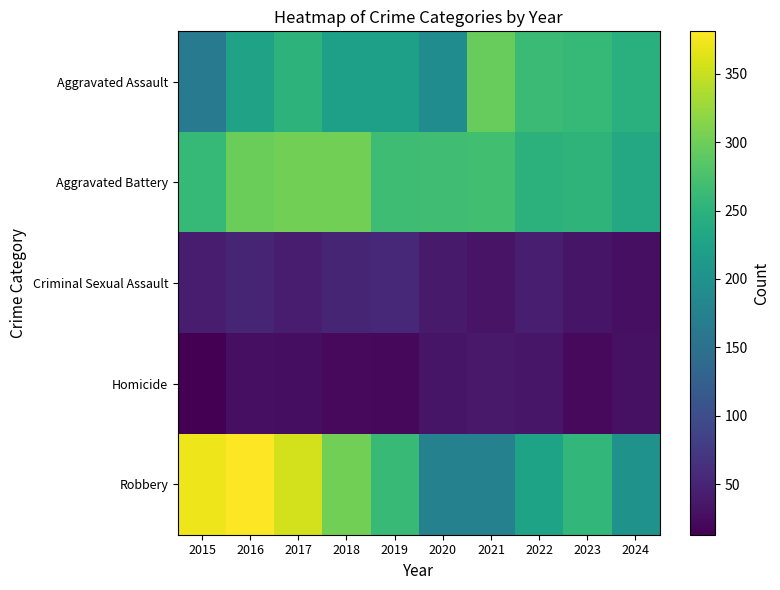

Which has a higher value, 2020 or 2018?

2018